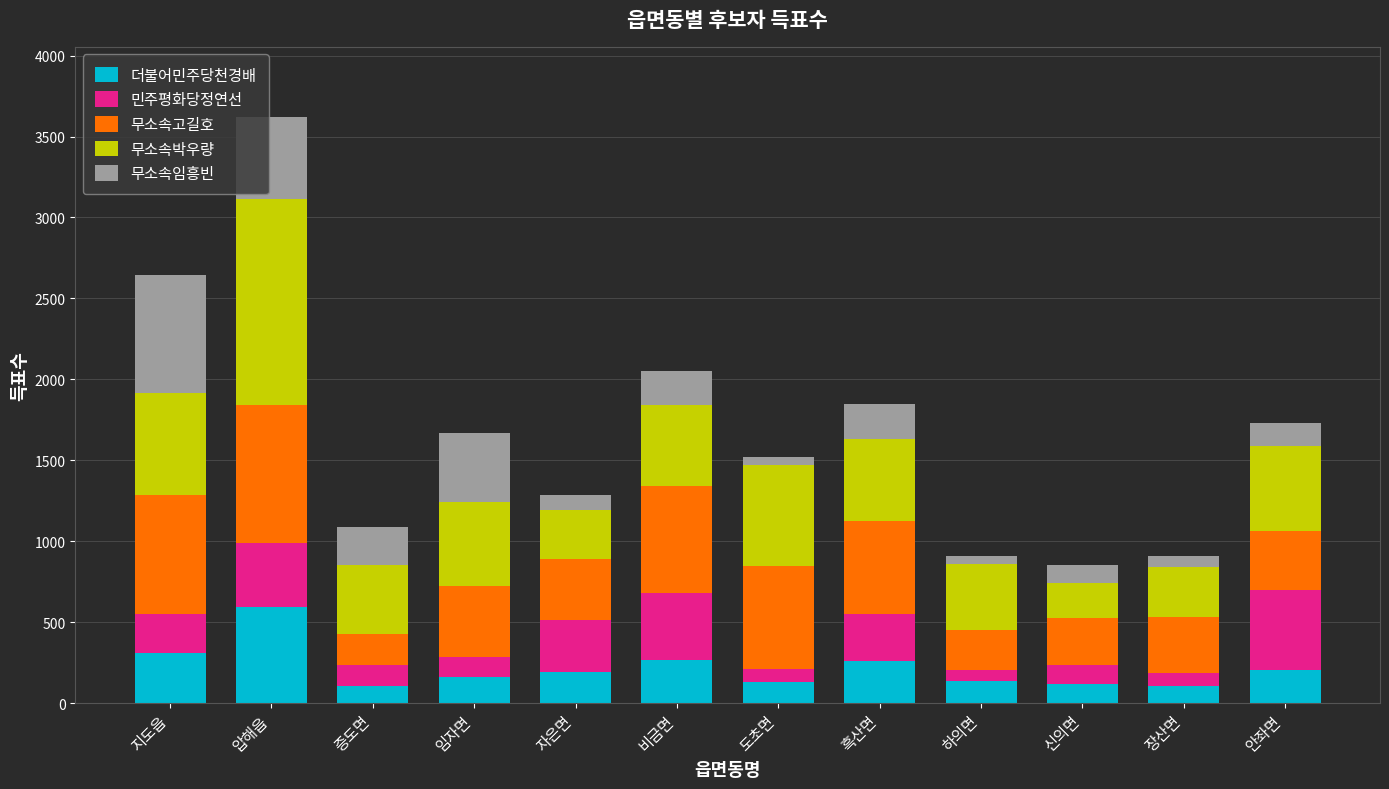

How many bars are there in total?

12